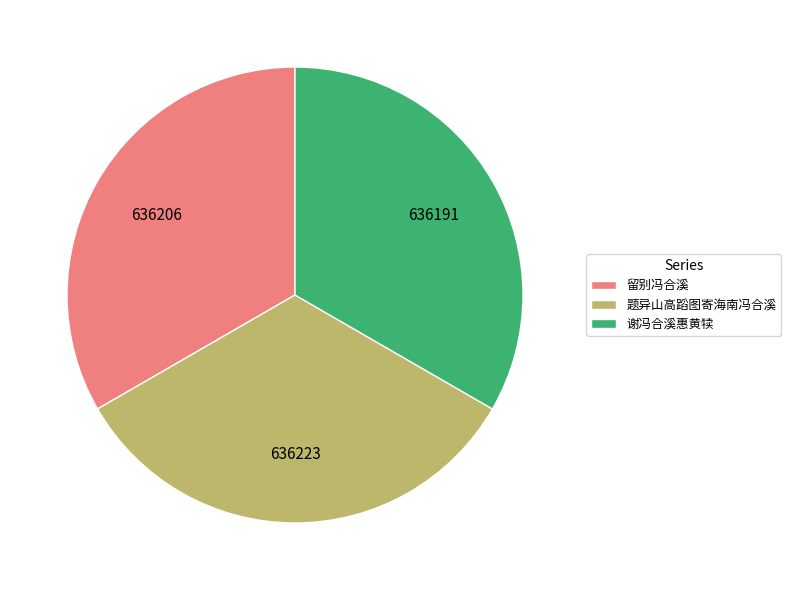

How many slices are in this pie chart?

3